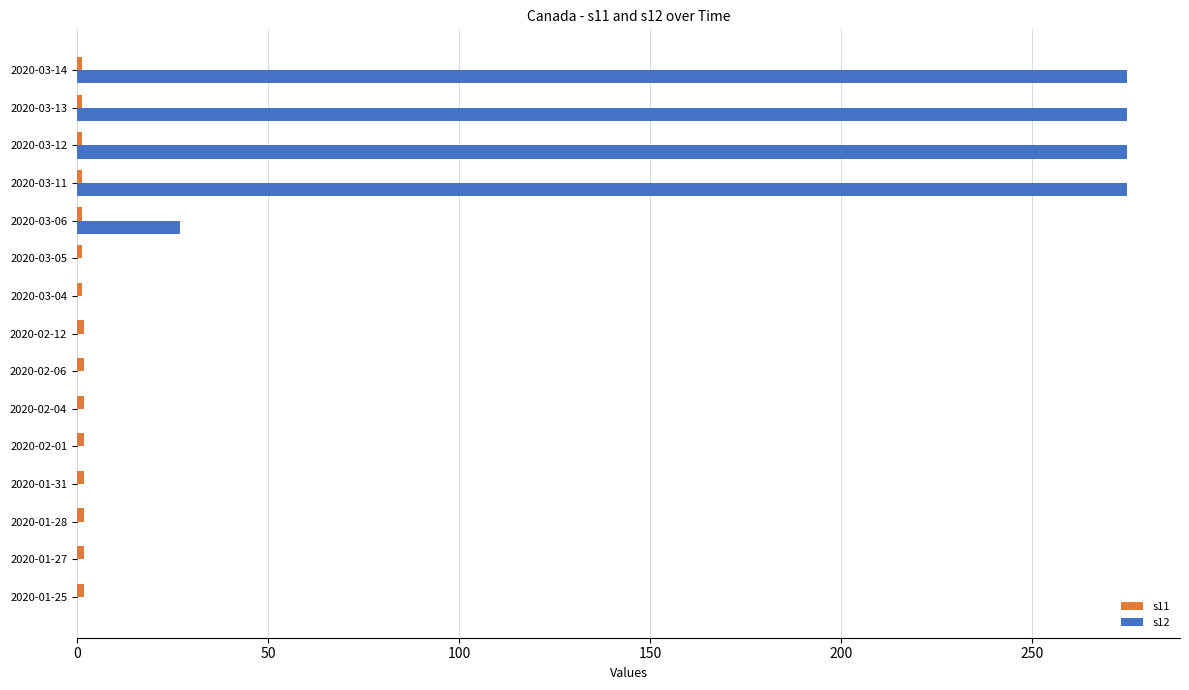

The value of s12 at 2020-03-06 is 12.0. True or false?

False